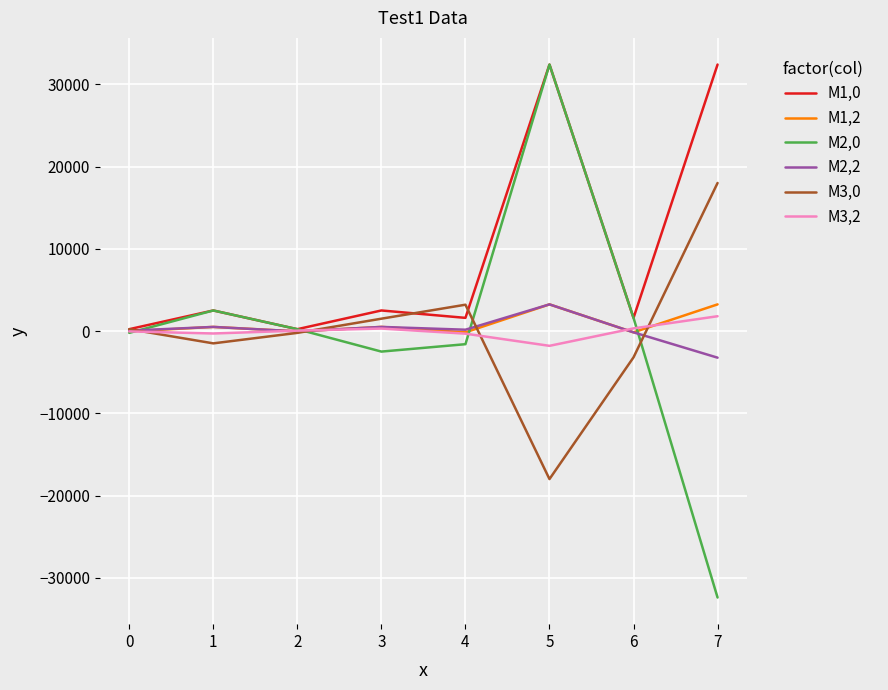

True or false: M2,0 has a value of -1600 at 4.

True